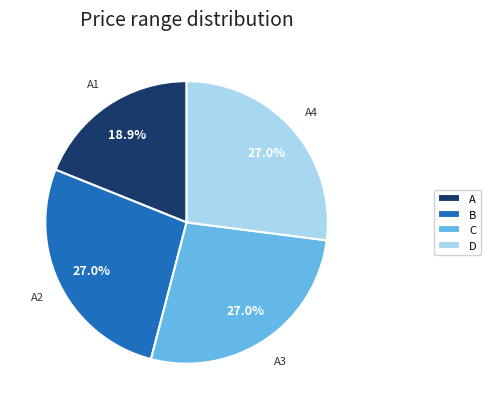

Which slice is the smallest?

A